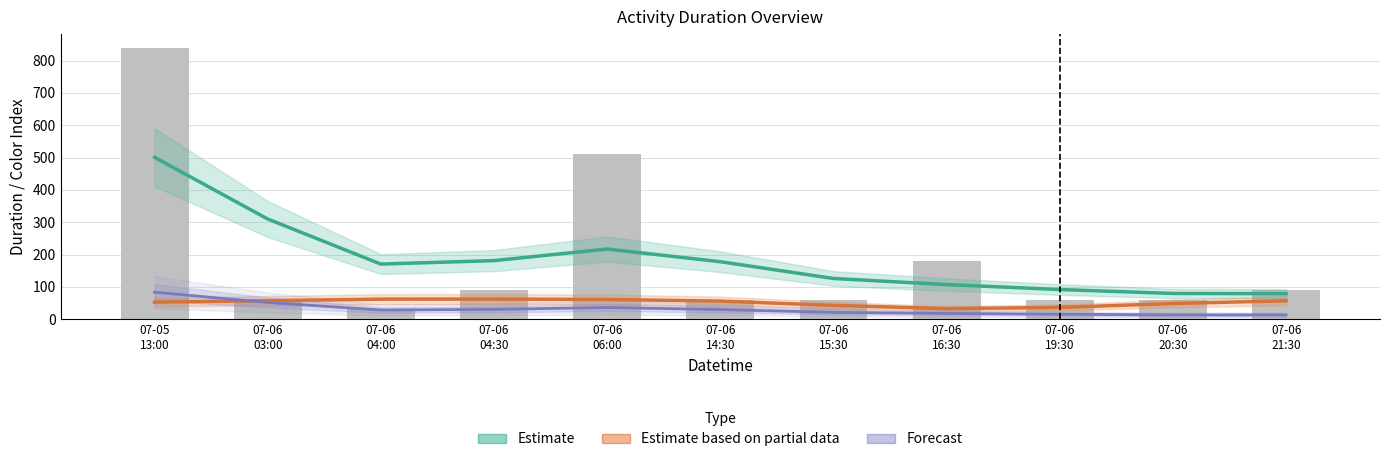

What is the spread (max minus min) of values at 07-06
06:00?

180.8